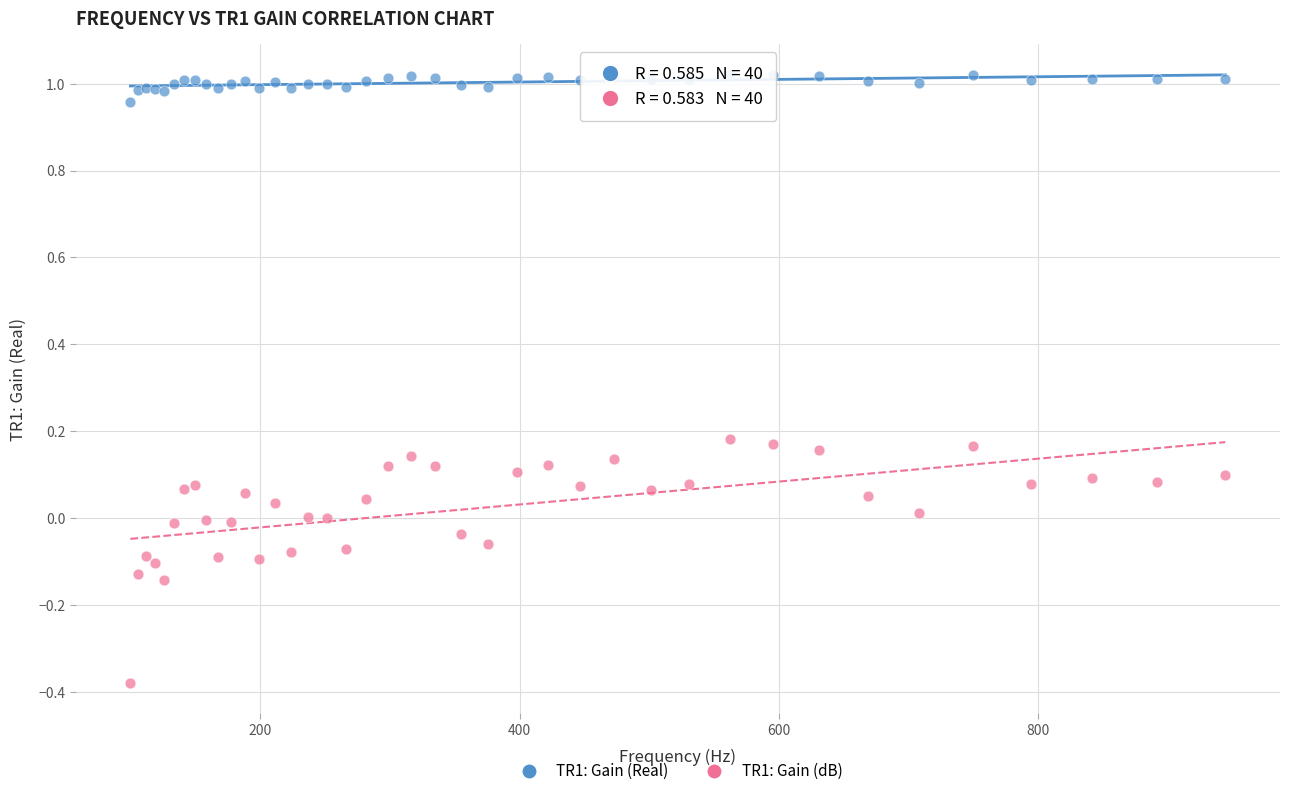

Which series contains the highest Y value?

TR1: Gain (Real)